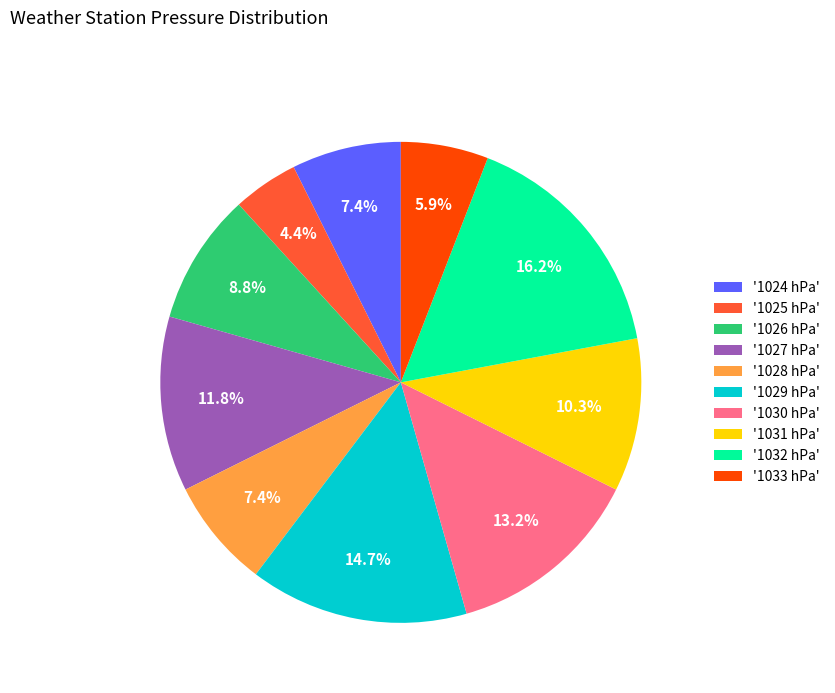

What portion of the pie excludes '1027 hPa'?

88.2%